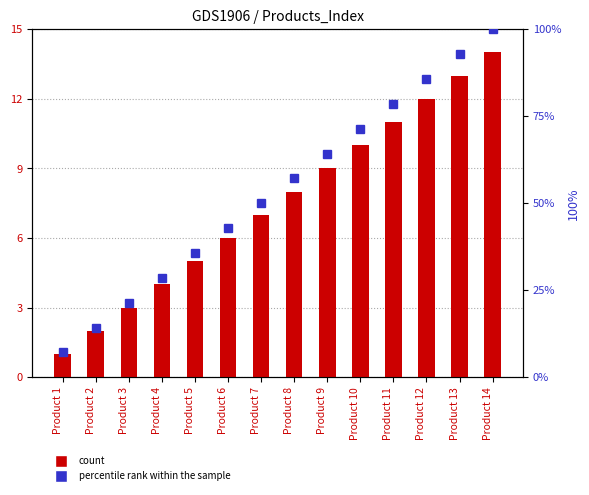

Reading left to right, list all the values displayed in this chart.

Index: Product 1=1.0	Product 2=2.0	Product 3=3.0	Product 4=4.0	Product 5=5.0	Product 6=6.0	Product 7=7.0	Product 8=8.0	Product 9=9.0	Product 10=10.0	Product 11=11.0	Product 12=12.0	Product 13=13.0	Product 14=14.0
percentile rank within the sample: Product 1=7.1	Product 2=14.3	Product 3=21.4	Product 4=28.6	Product 5=35.7	Product 6=42.9	Product 7=50.0	Product 8=57.1	Product 9=64.3	Product 10=71.4	Product 11=78.6	Product 12=85.7	Product 13=92.9	Product 14=100.0